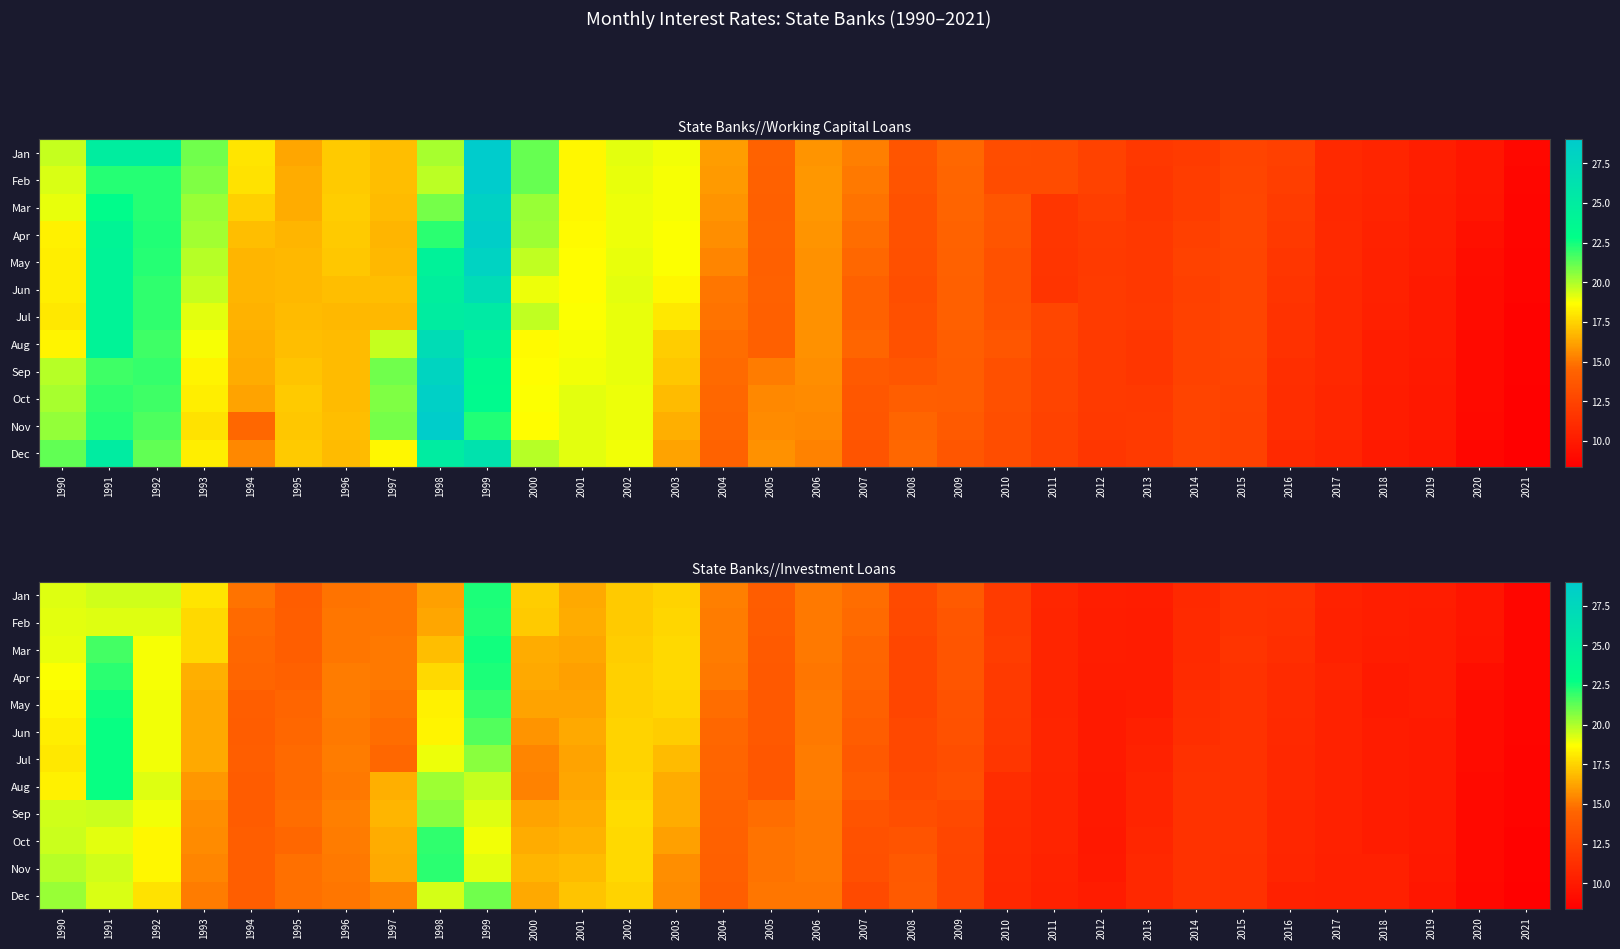

What is the difference between the second highest and second lowest values in the Jun series?

12.3